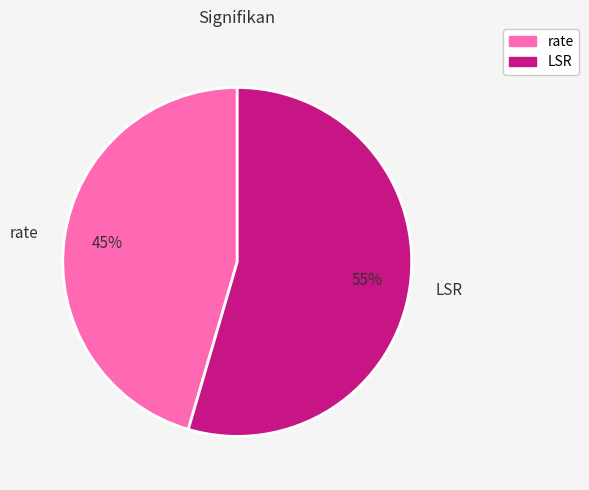

To the nearest percent, what percentage of the pie is LSR?

55%